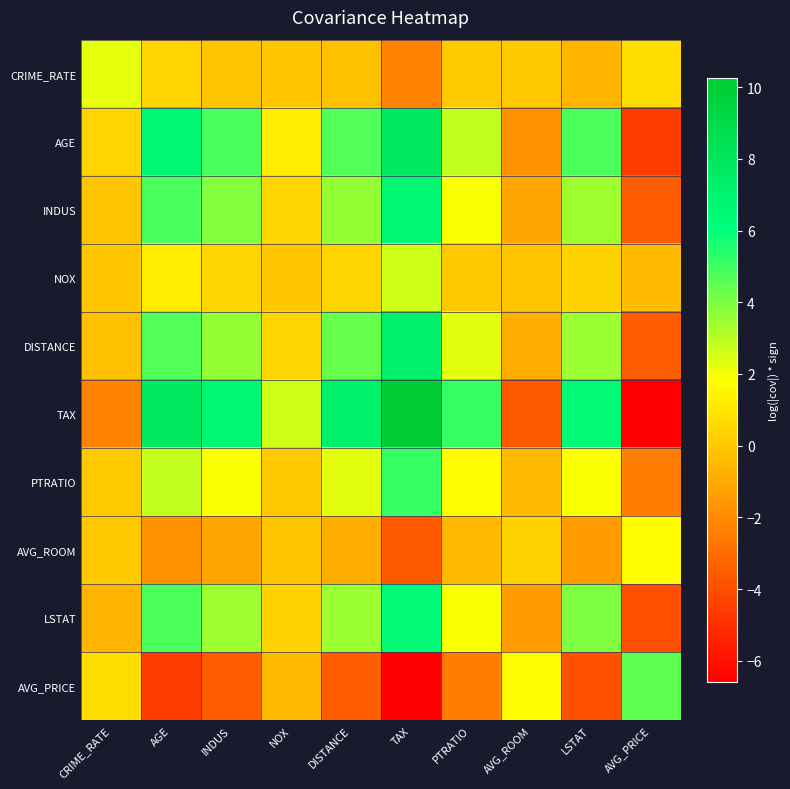

Reading left to right, extract all data points from this chart.

CRIME_RATE: CRIME_RATE=2.3	AGE=0.4	INDUS=-0.1	NOX=0.0	DISTANCE=-0.2	TAX=-2.2	PTRATIO=0.1	AVG_ROOM=0.1	LSTAT=-0.6	AVG_PRICE=0.8
AGE: CRIME_RATE=0.4	AGE=6.7	INDUS=4.8	NOX=1.2	DISTANCE=4.7	TAX=7.8	PTRATIO=2.8	AVG_ROOM=-1.7	LSTAT=4.8	AVG_PRICE=-4.6
INDUS: CRIME_RATE=-0.1	AGE=4.8	INDUS=3.9	NOX=0.5	DISTANCE=3.6	TAX=6.7	PTRATIO=1.9	AVG_ROOM=-1.1	LSTAT=3.4	AVG_PRICE=-3.4
NOX: CRIME_RATE=0.0	AGE=1.2	INDUS=0.5	NOX=0.0	DISTANCE=0.5	TAX=2.6	PTRATIO=0.0	AVG_ROOM=-0.0	LSTAT=0.4	AVG_PRICE=-0.4
DISTANCE: CRIME_RATE=-0.2	AGE=4.7	INDUS=3.6	NOX=0.5	DISTANCE=4.3	TAX=7.2	PTRATIO=2.3	AVG_ROOM=-0.8	LSTAT=3.4	AVG_PRICE=-3.5
TAX: CRIME_RATE=-2.2	AGE=7.8	INDUS=6.7	NOX=2.6	DISTANCE=7.2	TAX=10.3	PTRATIO=5.1	AVG_ROOM=-3.6	LSTAT=6.5	AVG_PRICE=-6.6
PTRATIO: CRIME_RATE=0.1	AGE=2.8	INDUS=1.9	NOX=0.0	DISTANCE=2.3	TAX=5.1	PTRATIO=1.7	AVG_ROOM=-0.4	LSTAT=1.9	AVG_PRICE=-2.4
AVG_ROOM: CRIME_RATE=0.1	AGE=-1.7	INDUS=-1.1	NOX=-0.0	DISTANCE=-0.8	TAX=-3.6	PTRATIO=-0.4	AVG_ROOM=0.4	LSTAT=-1.4	AVG_PRICE=1.7
LSTAT: CRIME_RATE=-0.6	AGE=4.8	INDUS=3.4	NOX=0.4	DISTANCE=3.4	TAX=6.5	PTRATIO=1.9	AVG_ROOM=-1.4	LSTAT=3.9	AVG_PRICE=-3.9
AVG_PRICE: CRIME_RATE=0.8	AGE=-4.6	INDUS=-3.4	NOX=-0.4	DISTANCE=-3.5	TAX=-6.6	PTRATIO=-2.4	AVG_ROOM=1.7	LSTAT=-3.9	AVG_PRICE=4.4